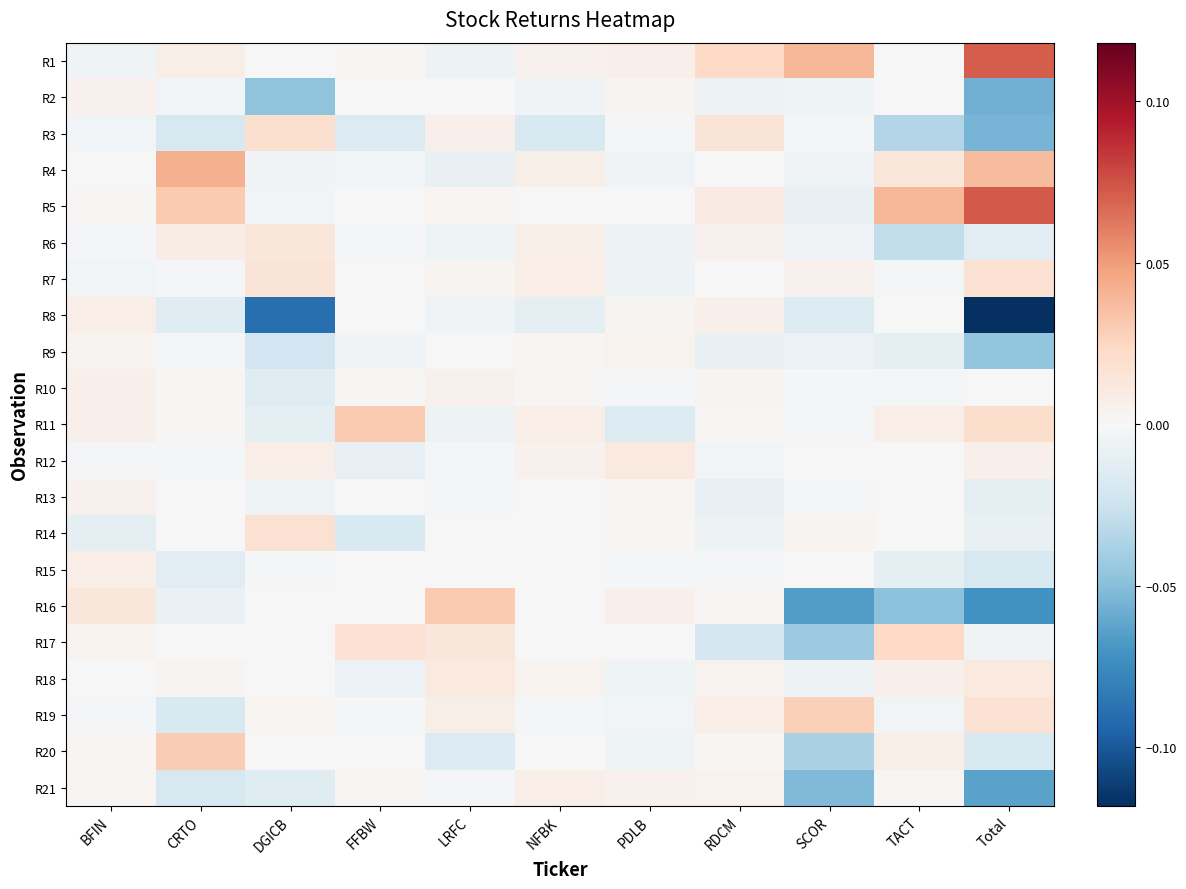

At which category does the chart reach its peak across all series?

Total